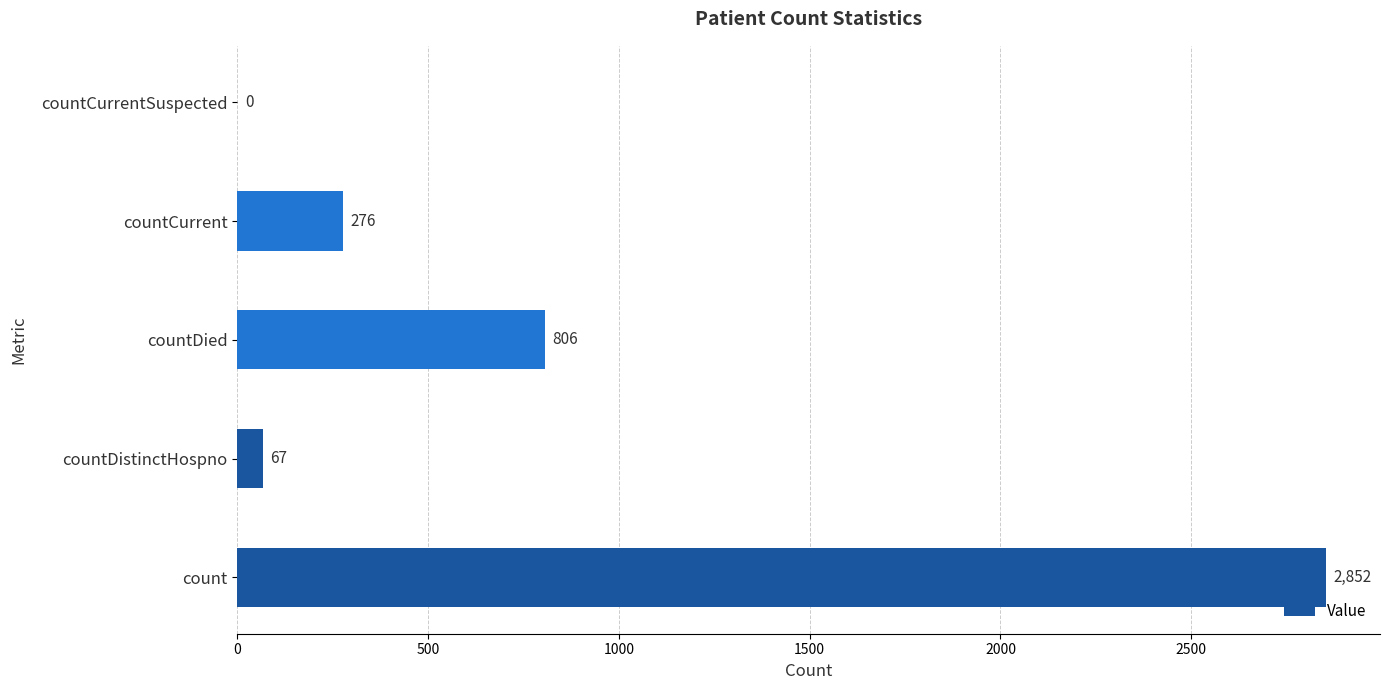

What is the sum of all values?

4001